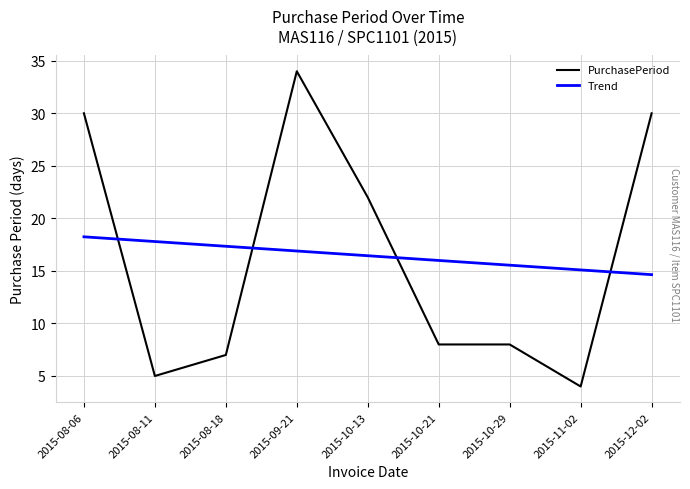

At which category is the sum across all series the highest?

2015-09-21